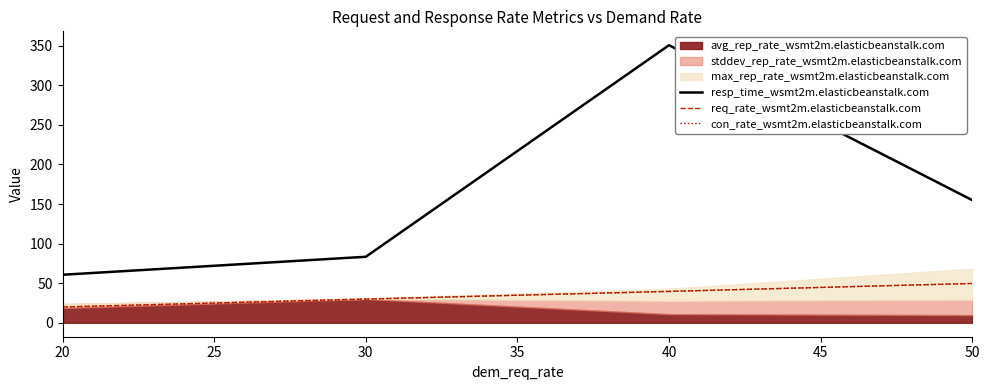

True or false: req_rate_wsmt2m.elasticbeanstalk.com has more than 2 points higher than both neighbors.

False